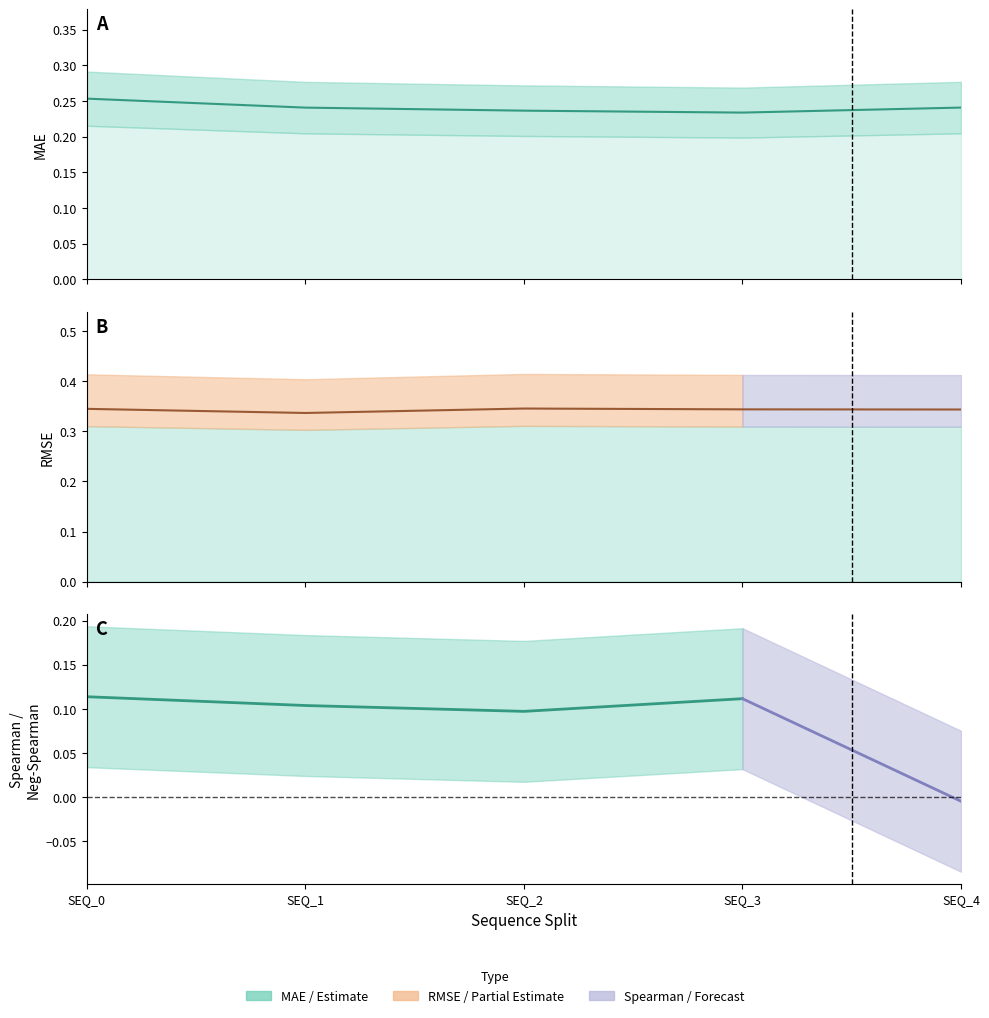

What is the total value across all series at SEQ_2?

0.6